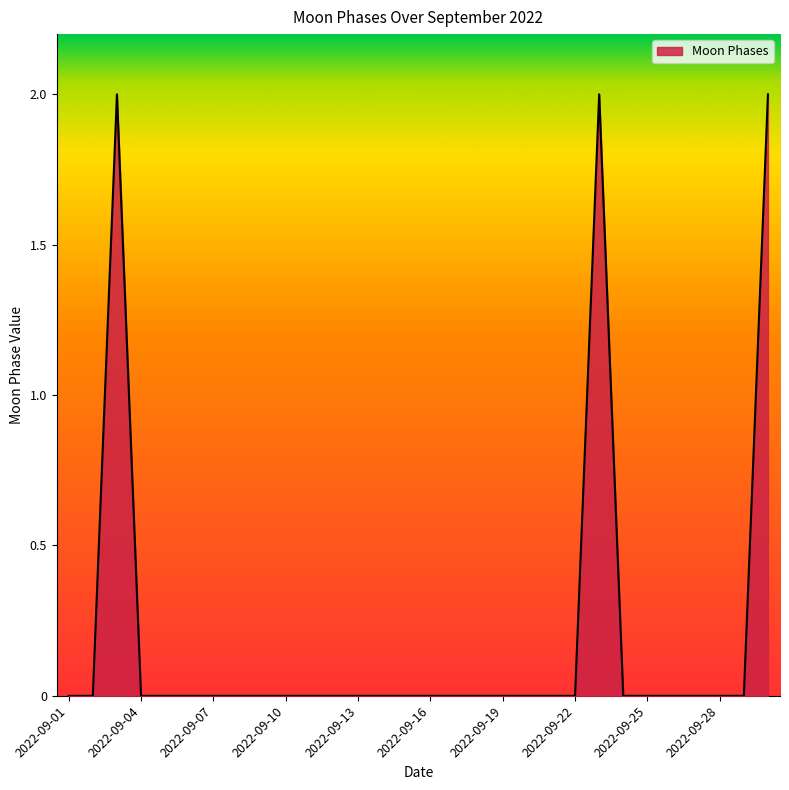

How many interior local peaks (higher than both neighbors) does the data have?

2